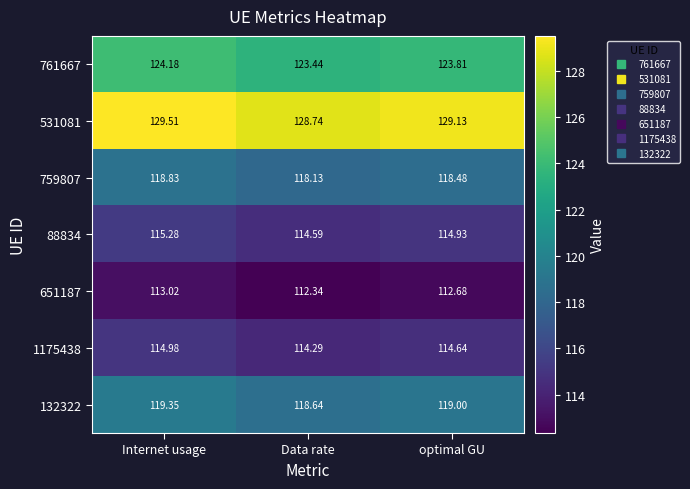

What is the total value across all series at Data rate?

830.2